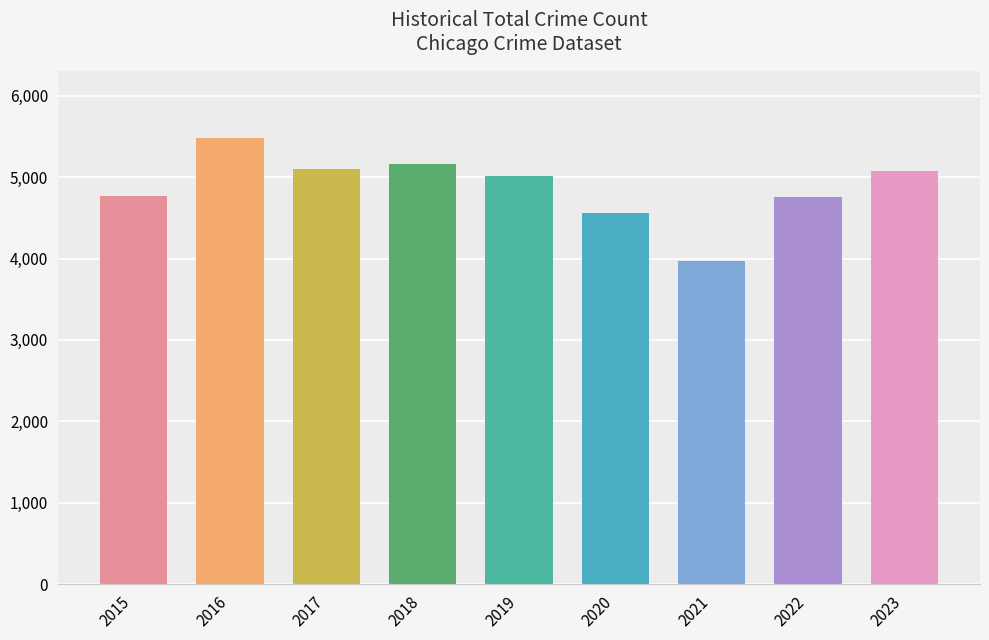

Is it true that the value at 2016 is 1864?

False